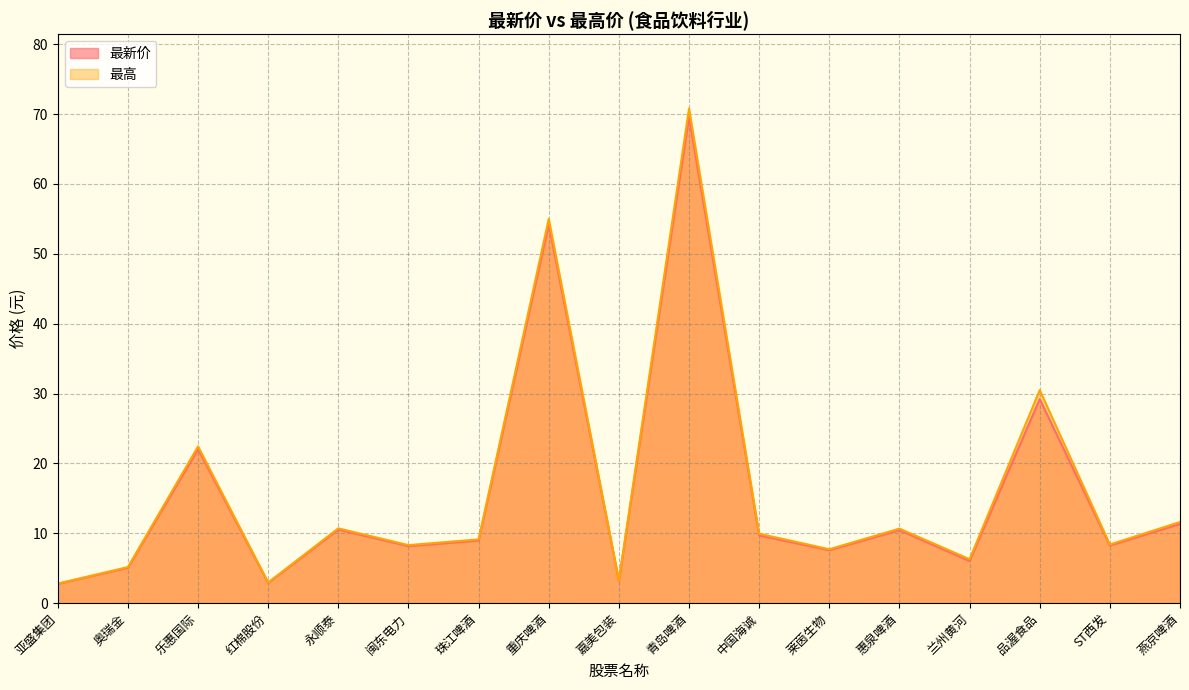

Is it true that 最高 equals 9.9 at 中国海诚?

True